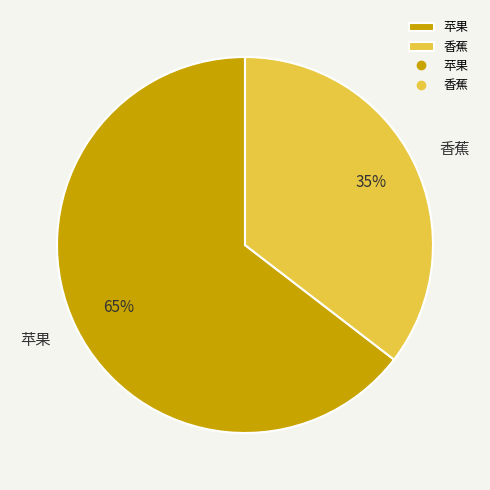

How many segments does this pie chart have?

2